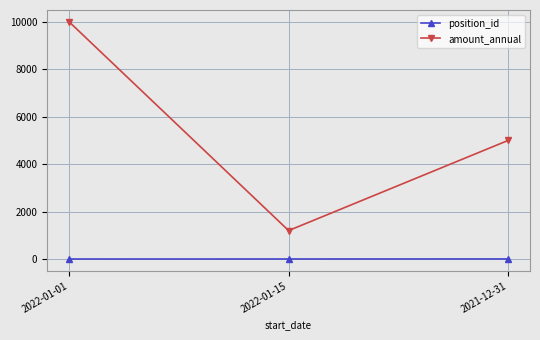

Which series changed the most between 2022-01-15 and 2021-12-31?

amount_annual